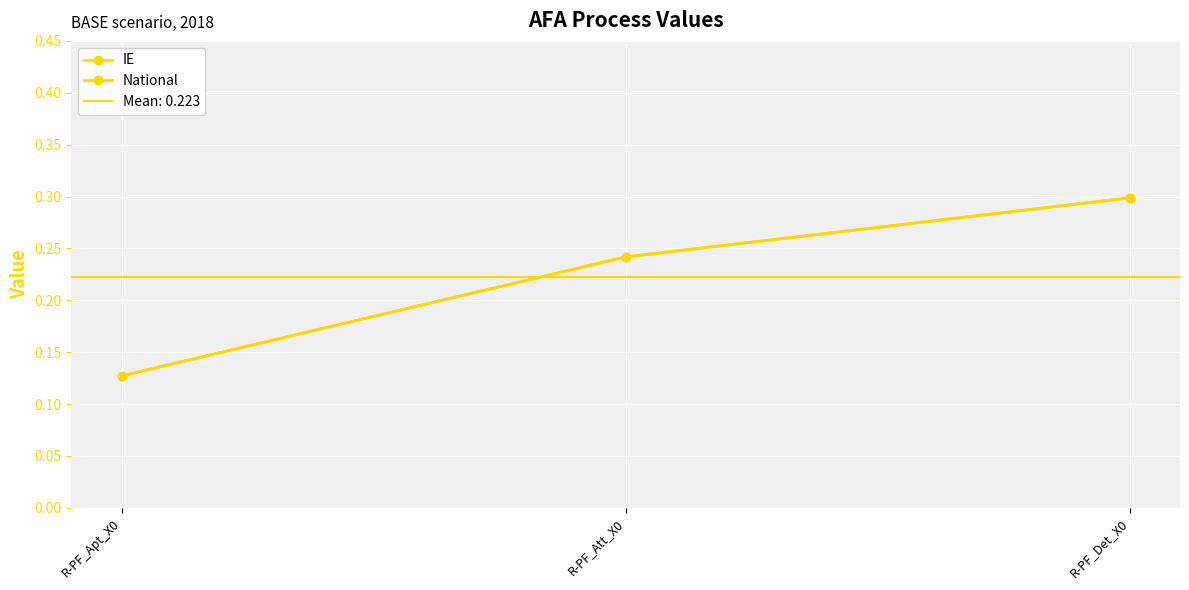

How many lines are shown in the chart?

2